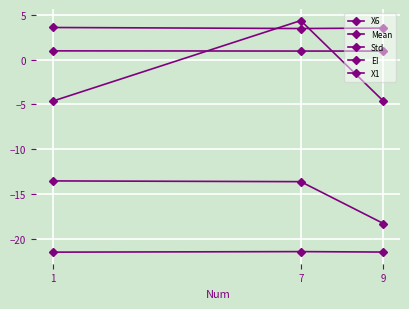

What is the value of the EI point at the 3rd from the left?

1.0